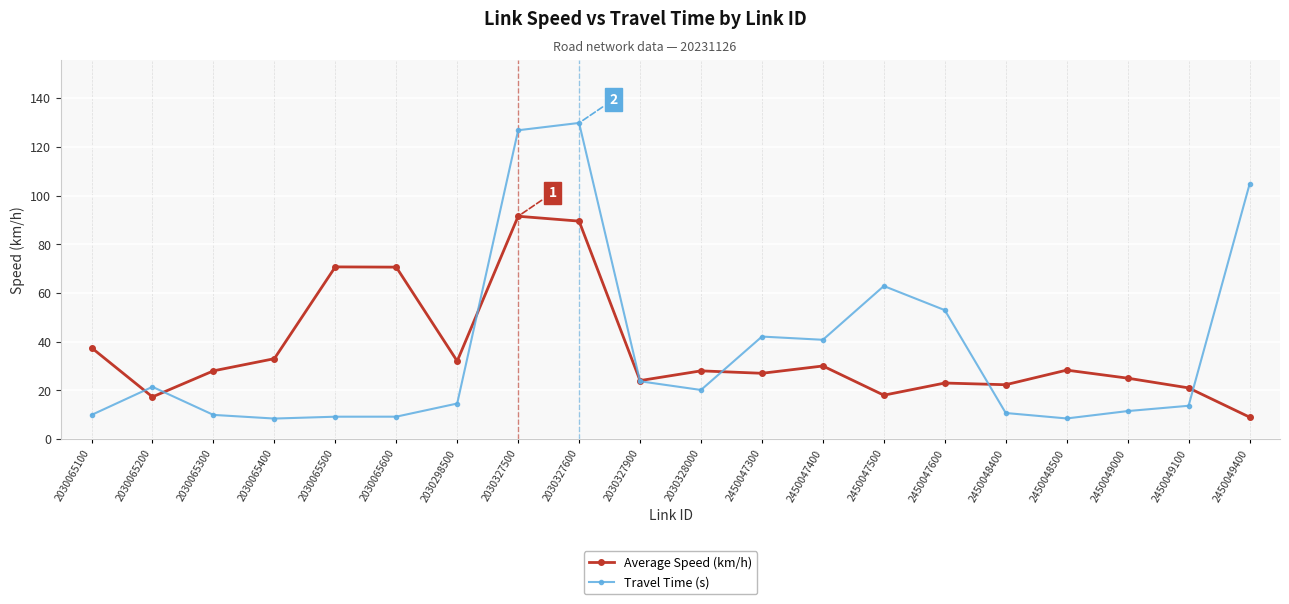

Where is the first local maximum for Travel Time (s)?

2030065200